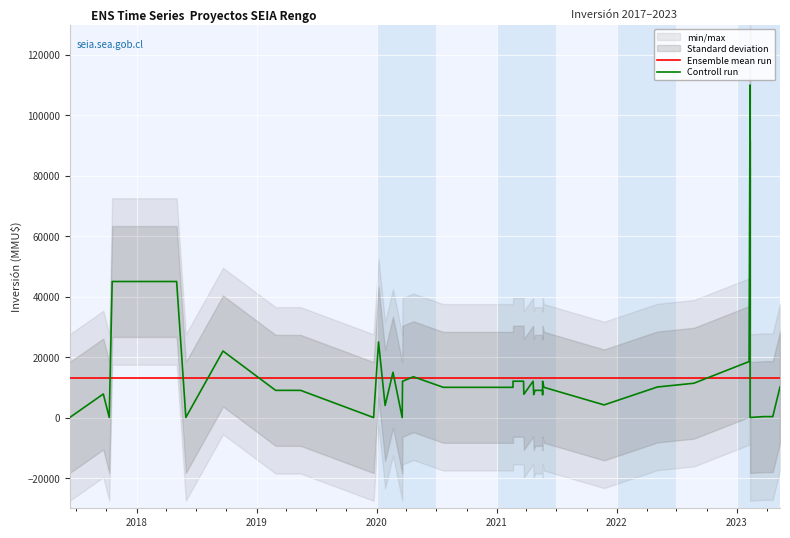

What is the sum of all values?

521362